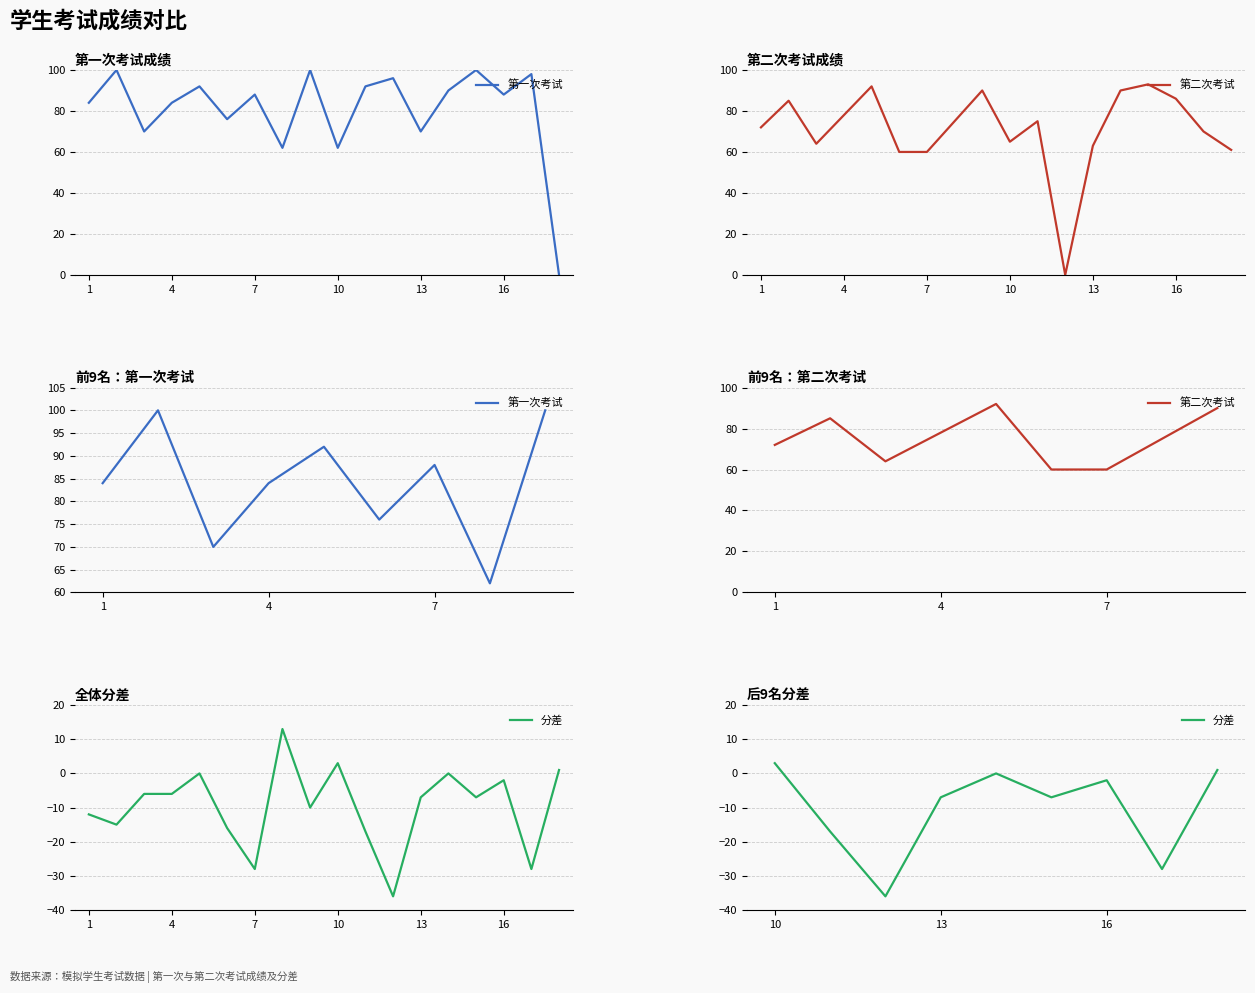

What is the maximum value shown in the chart?

100